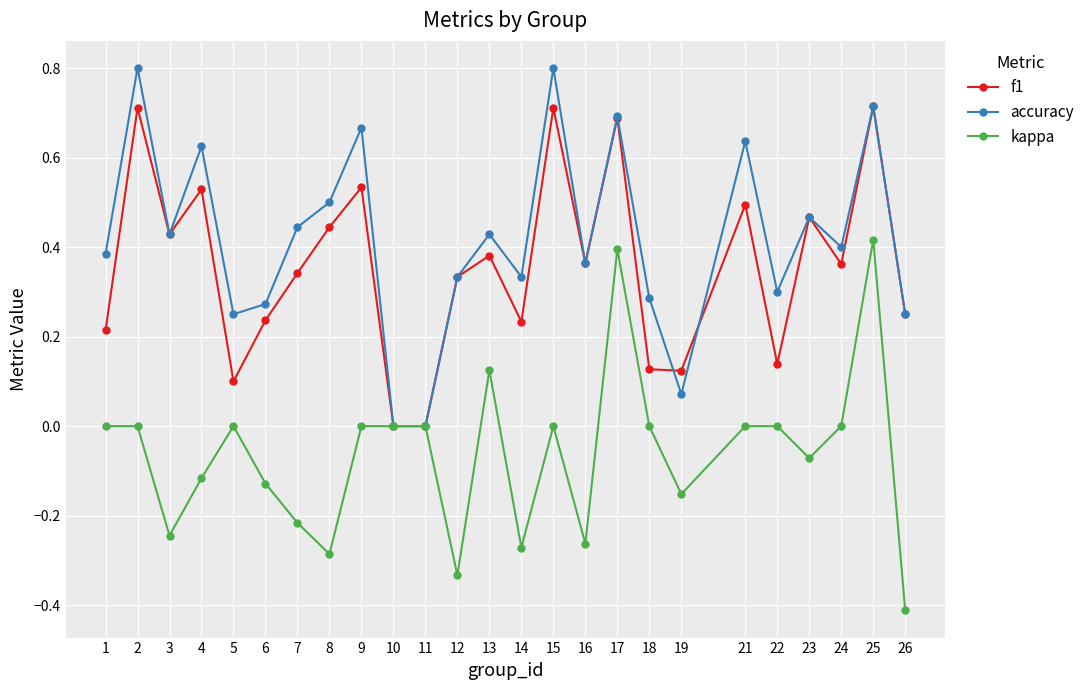

Which series has the largest total across all categories?

accuracy